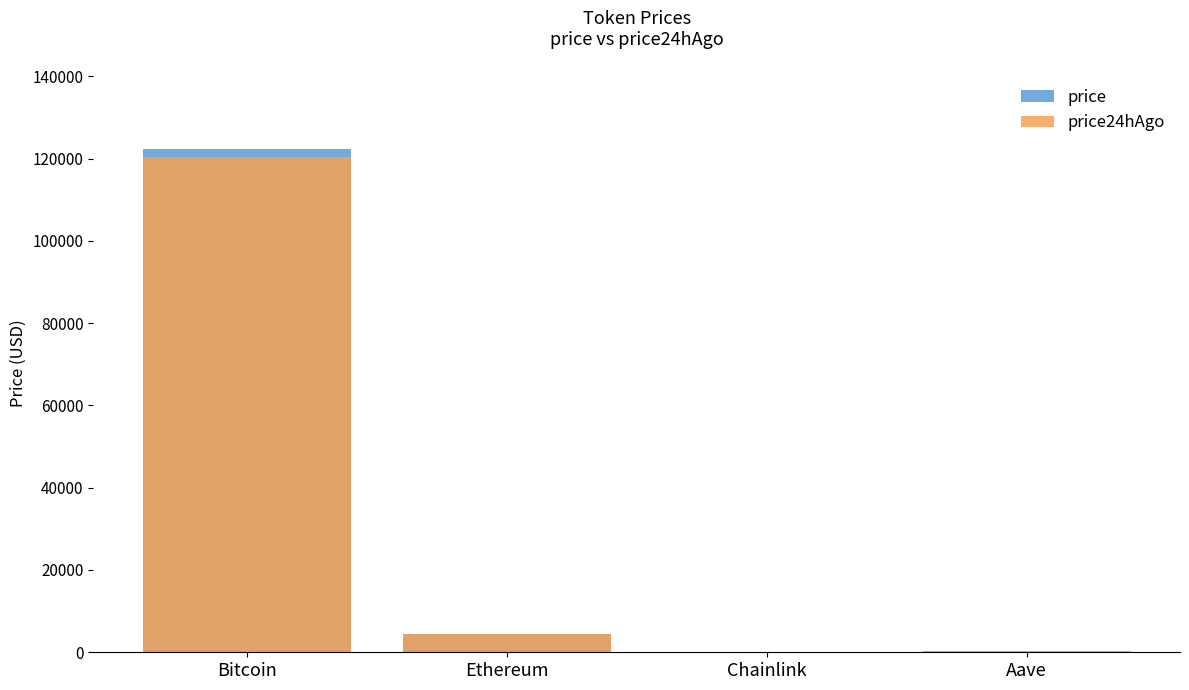

Reading left to right, list all the values displayed in this chart.

price: Bitcoin=122244.0	Ethereum=4511.0	Chainlink=22.5	Aave=290.9
price24hAgo: Bitcoin=120424.0	Ethereum=4477.3	Chainlink=22.7	Aave=288.5